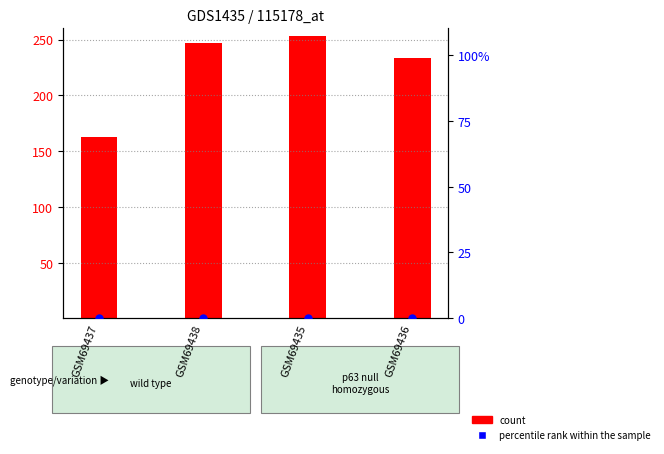

What is the total value across all series at GSM69437?

163